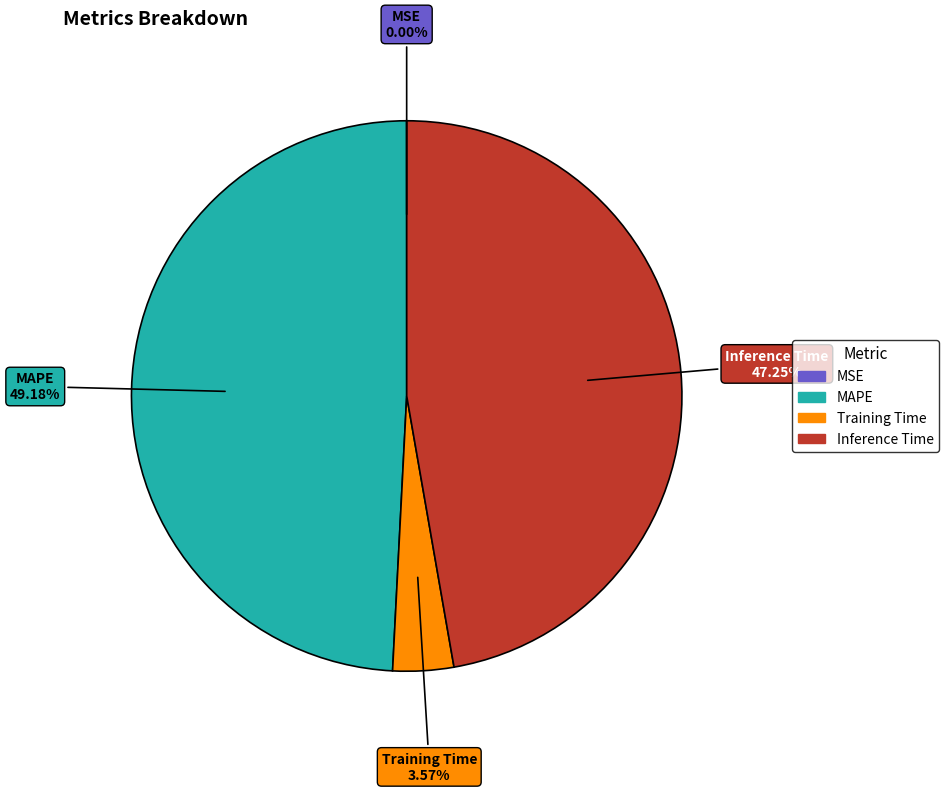

Is there a majority slice in this chart?

No